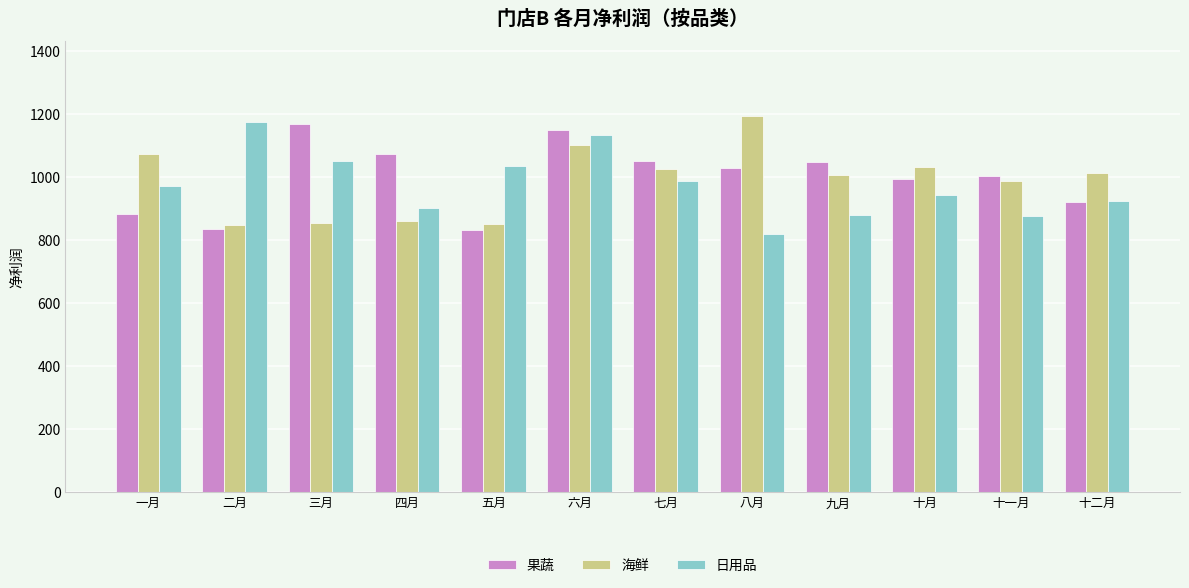

What is the minimum value for 果蔬?

833